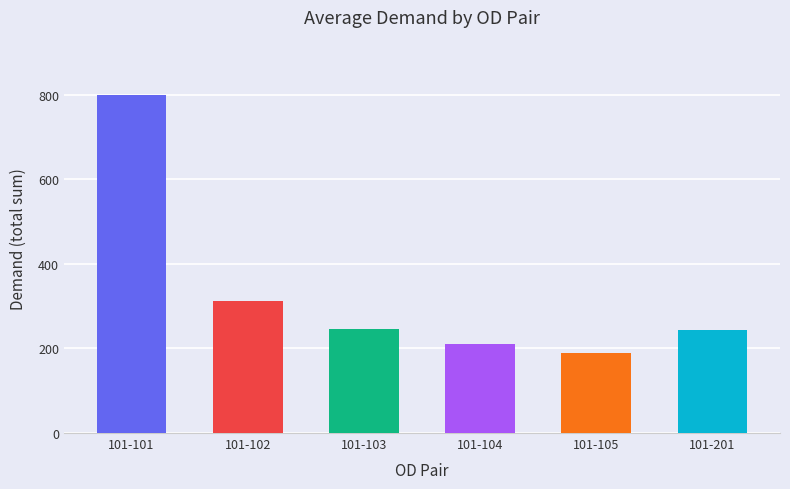

Which label corresponds to the largest value in the chart?

101-101